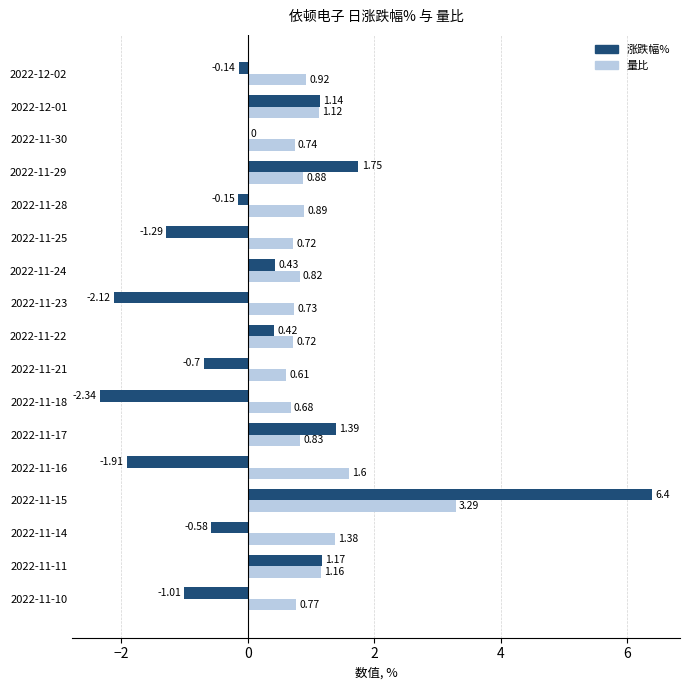

Which series changed the most between 2022-11-25 and 2022-12-02?

涨跌幅%